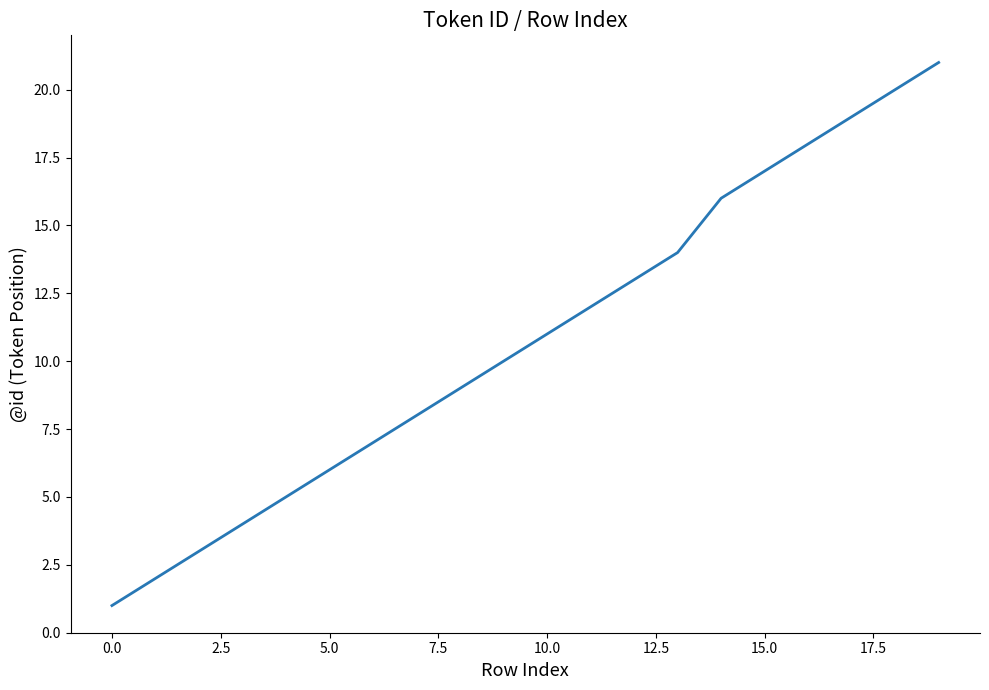

True or false: the data has more than 0 interior local peaks.

False